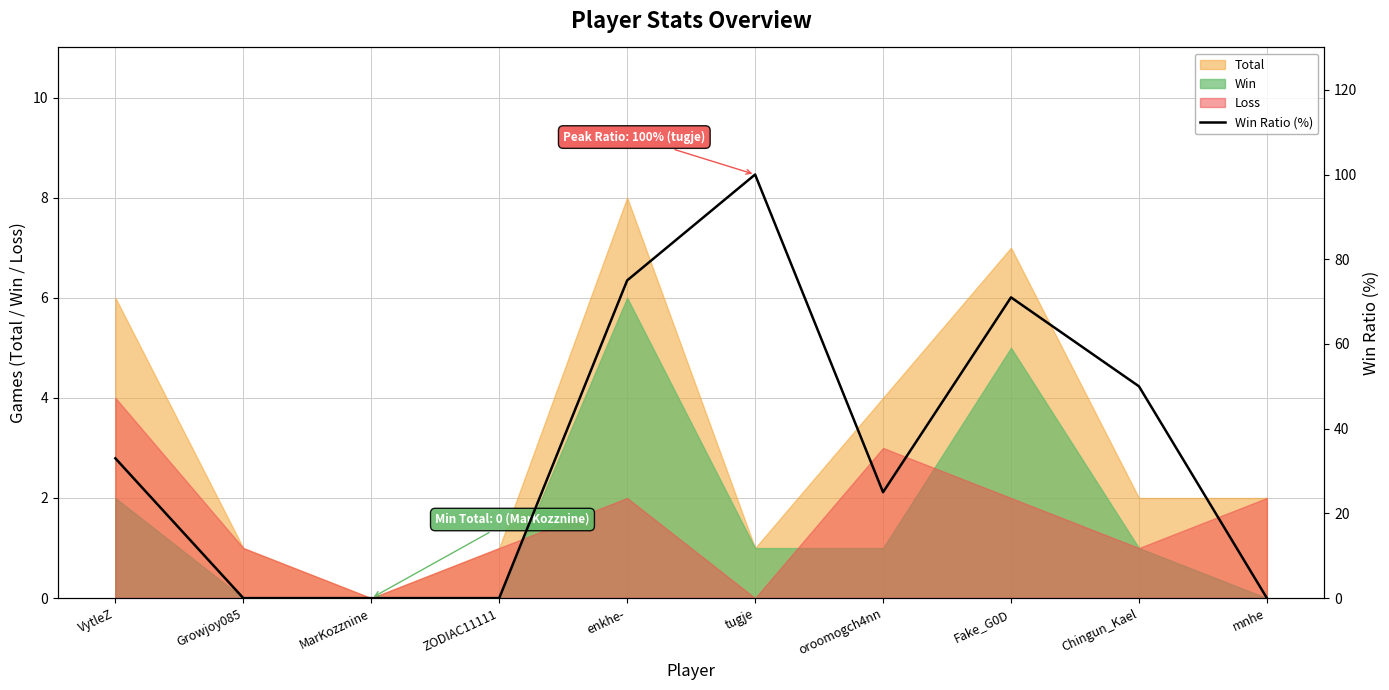

Reading right to left, extract all data points from this chart.

mnhe=0	Chingun_Kael=50	Fake_G0D=71	oroomogch4nn=25	tugje=100	enkhe-=75	ZODIAC11111=0	MarKozznine=0	Growjoy085=0	VytleZ=33